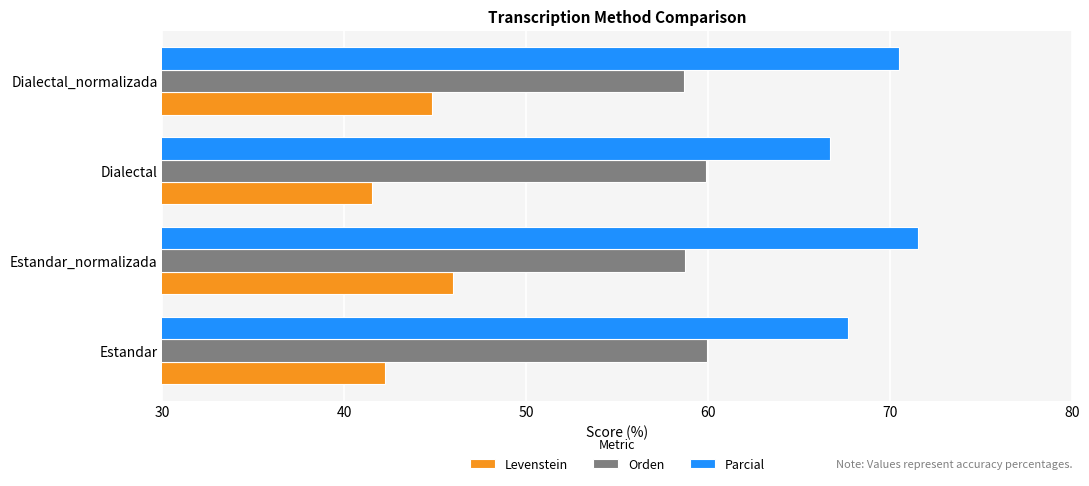

Which category has the highest value across all series?

Estandar_normalizada